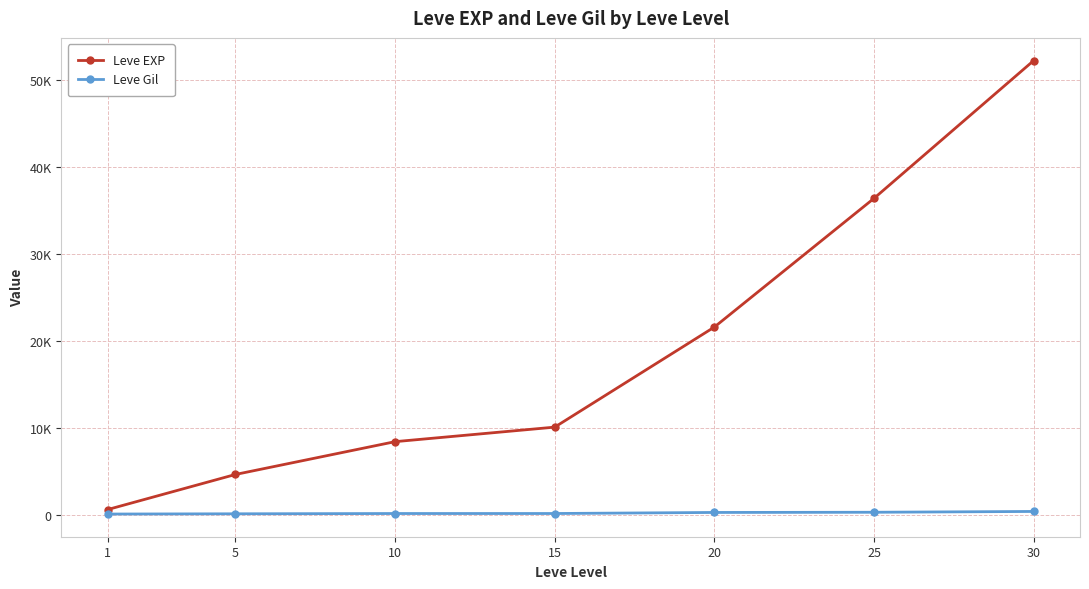

The Leve EXP series shows 10100 at 15. True or false?

True